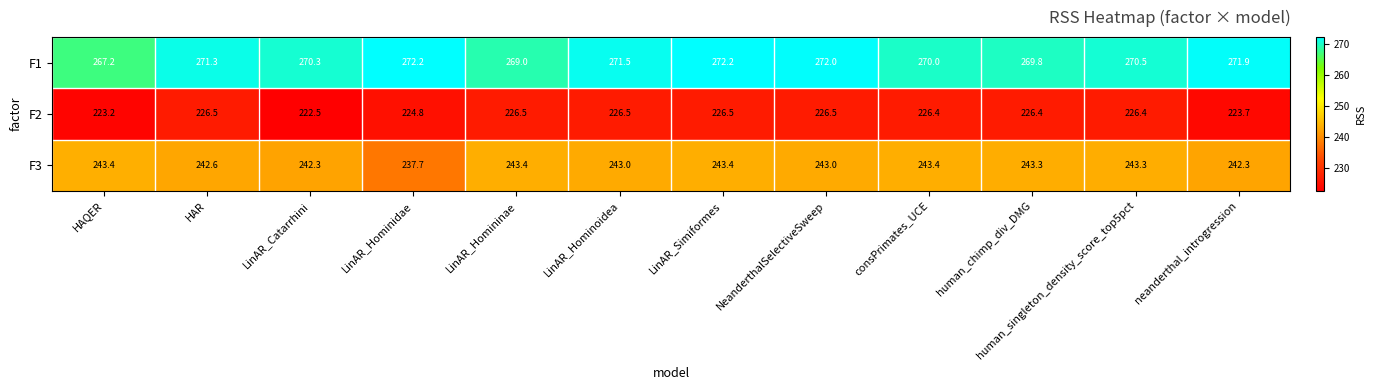

What is the difference between the highest and lowest values at HAR?

44.8